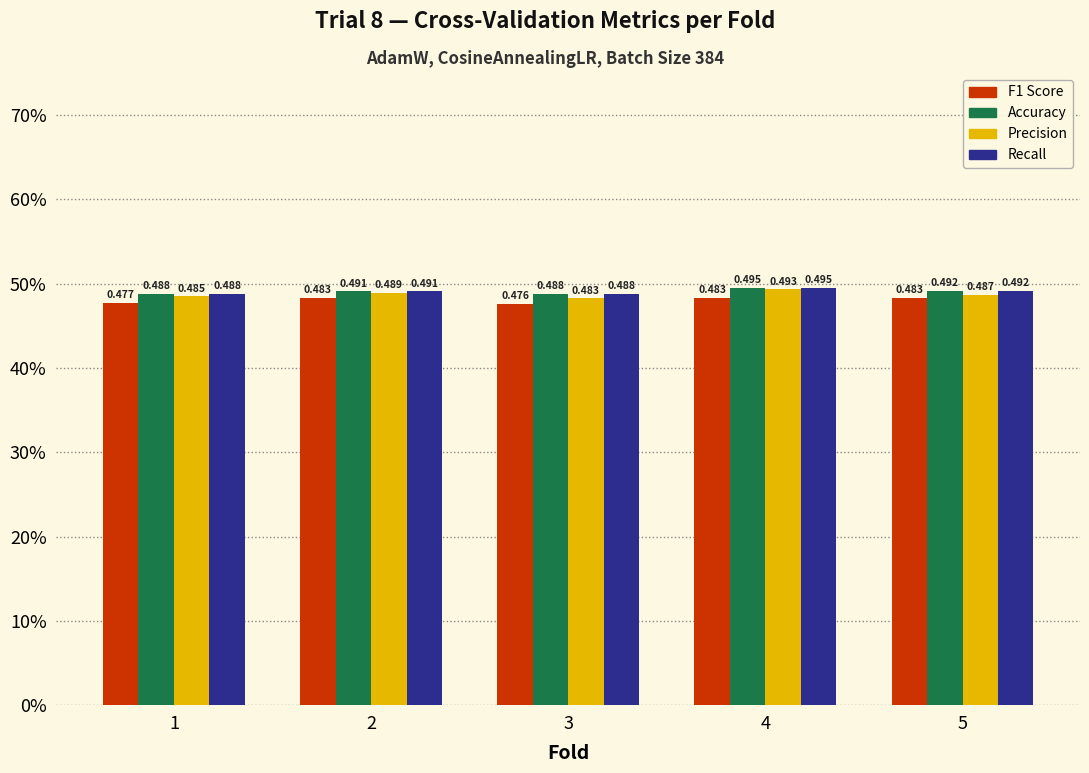

Rank the series by their maximum value, from highest to lowest.

Accuracy, Recall, Precision, F1 Score